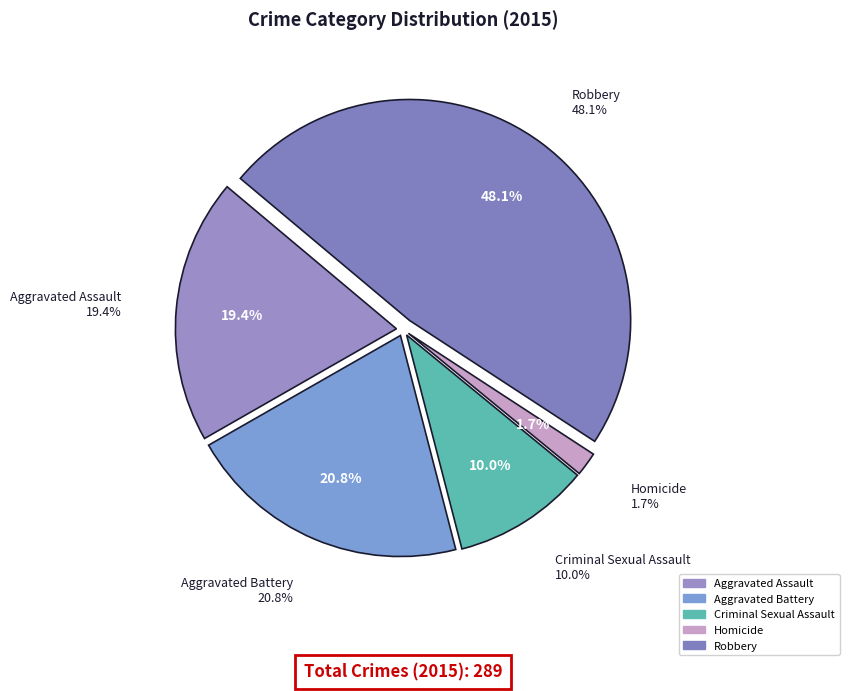

What percentage do Criminal Sexual Assault and Robbery together represent?

58.1%